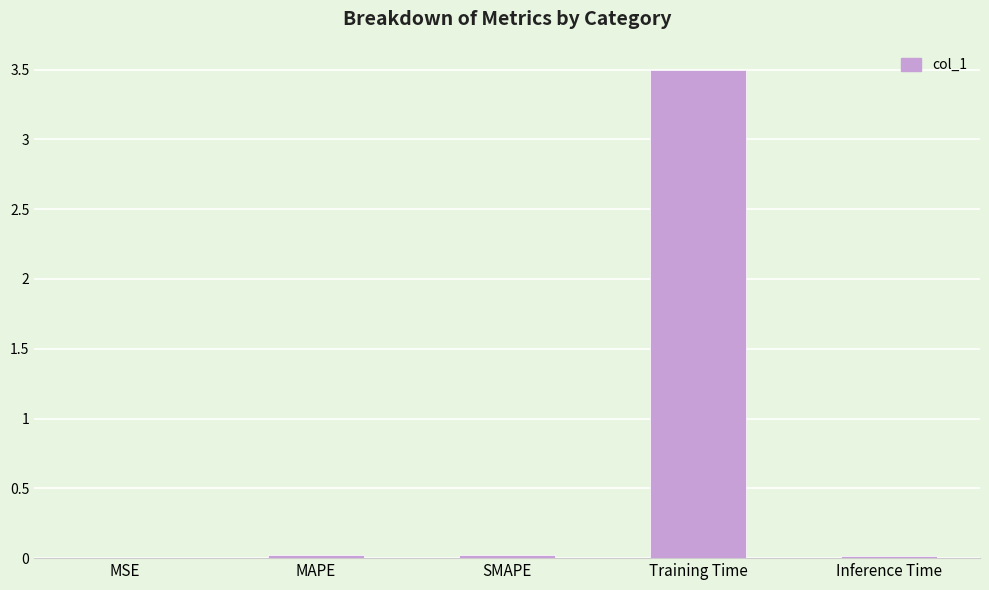

Are the bars horizontal?

No